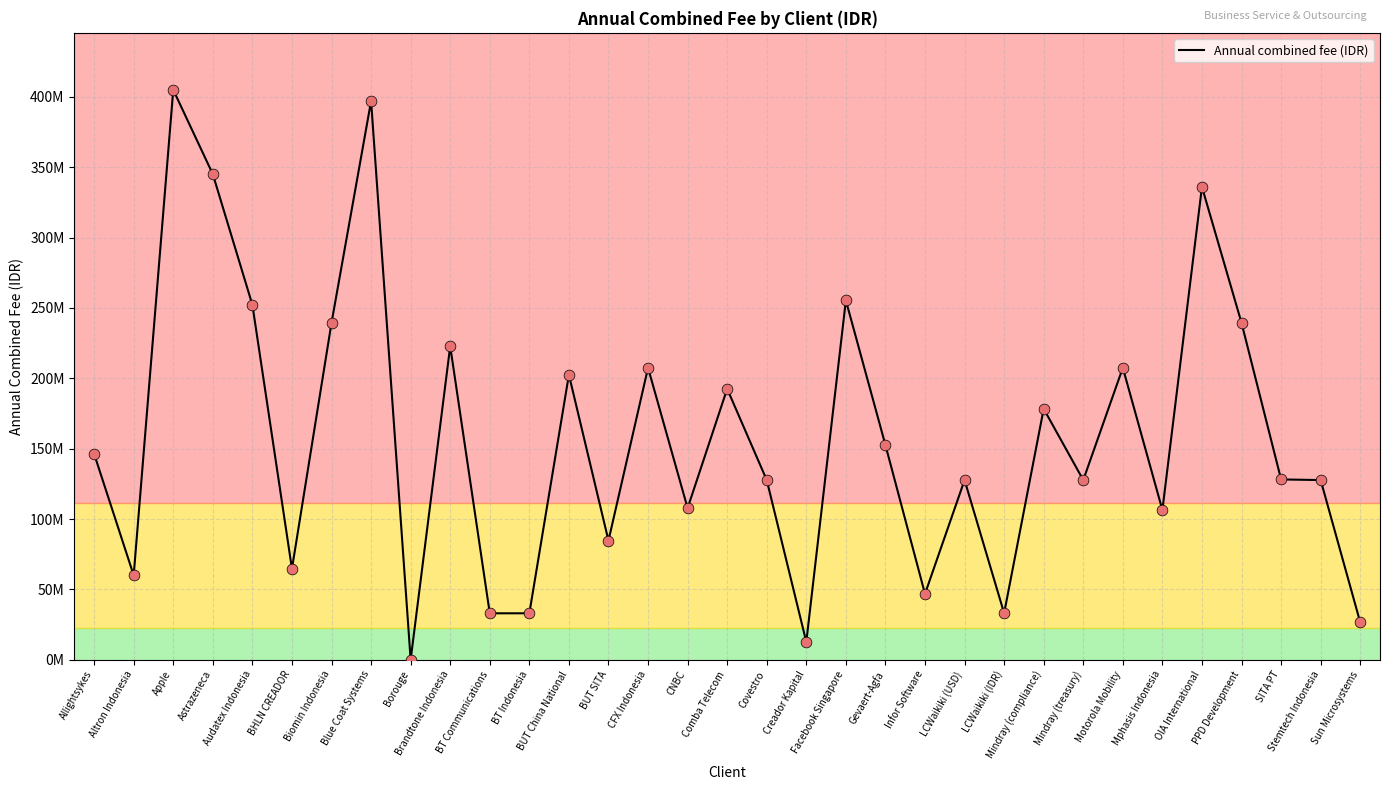

Which has a higher value, Sun Microsystems or CFX Indonesia?

CFX Indonesia